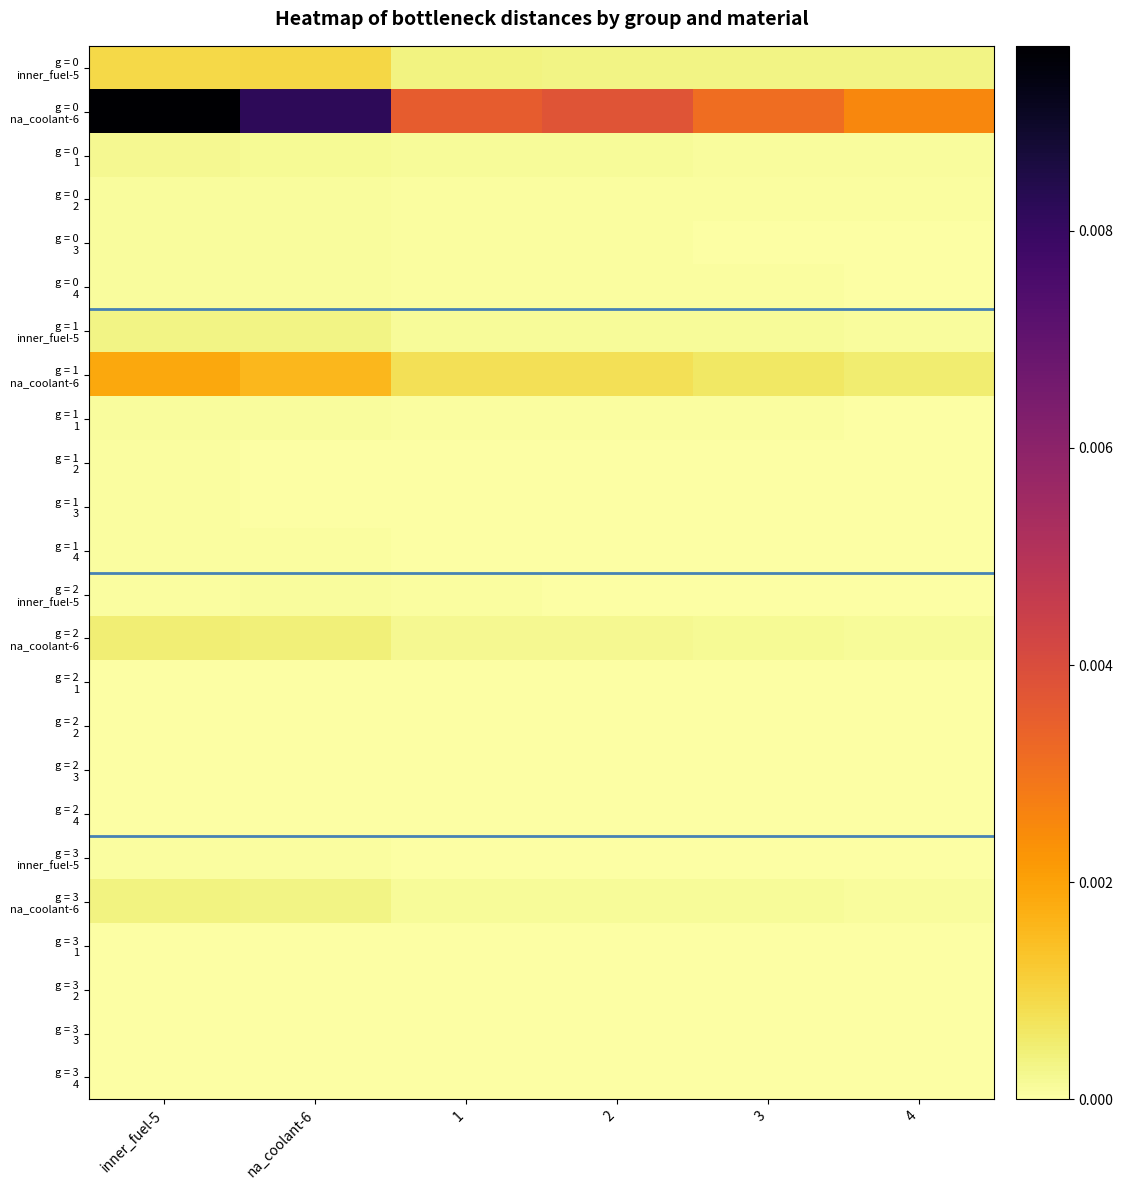

At which category does the chart reach its minimum across all series?

4